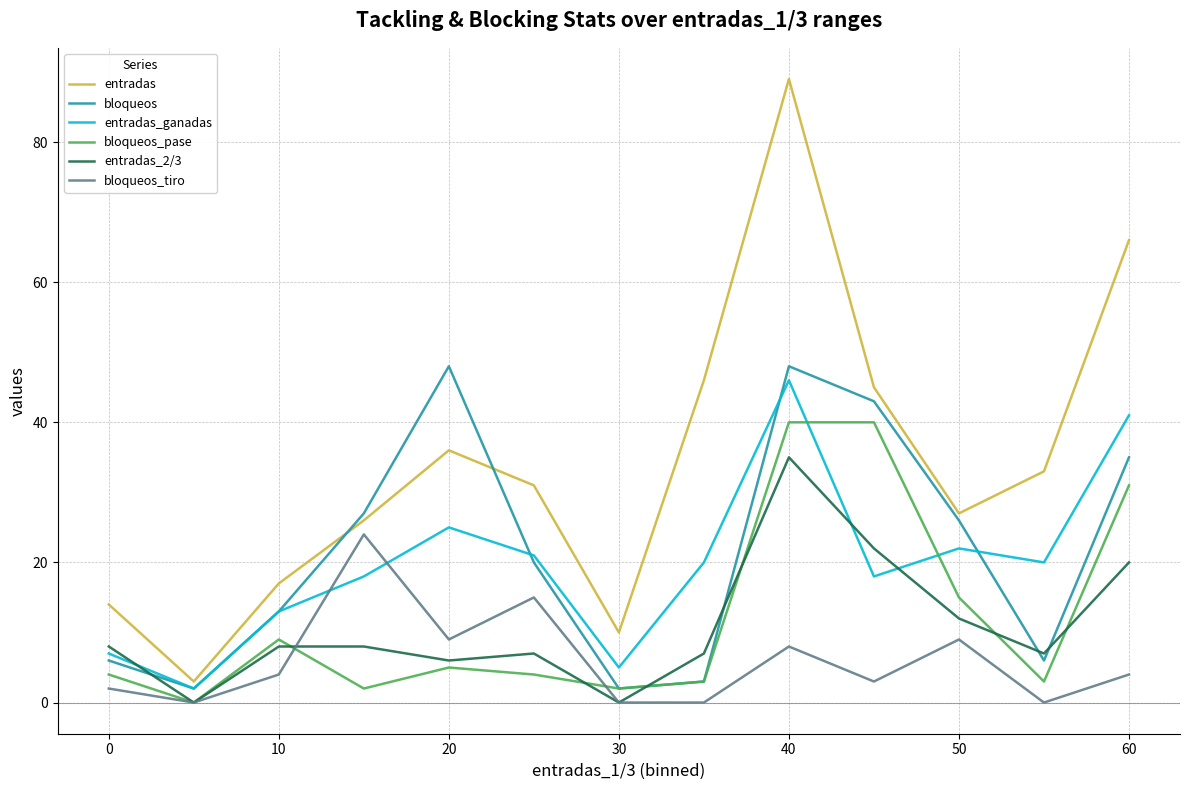

True or false: bloqueos and entradas_2/3 cross at least once.

True